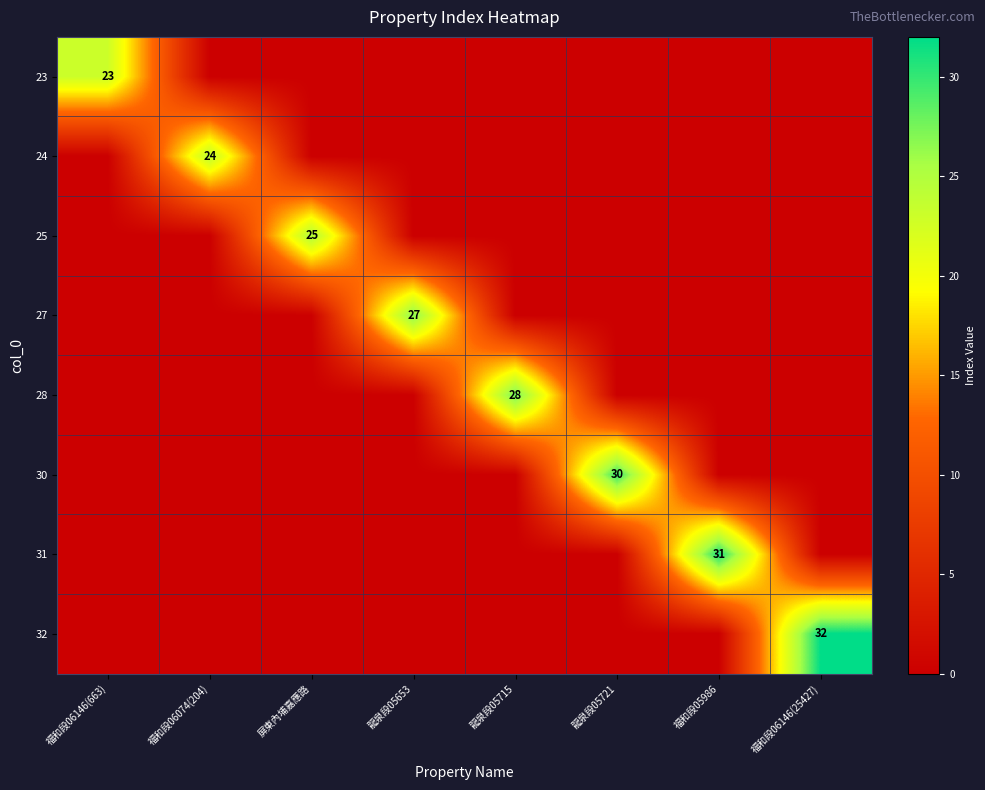

The 23 series shows 23 at 福和段06146(663). True or false?

True